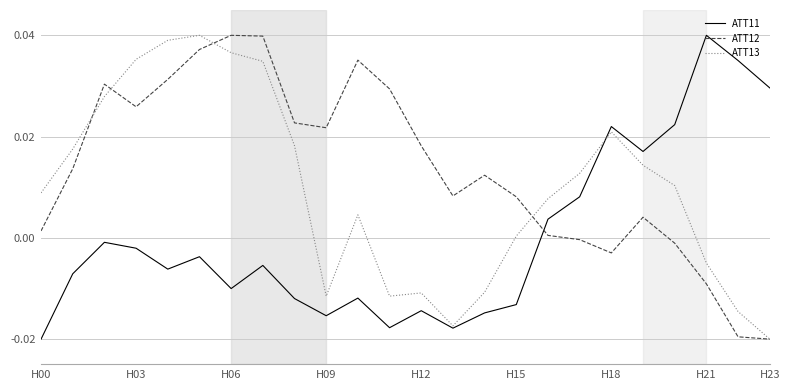

Which series ends up on top after the final intersection of ATT12 and ATT11?

ATT11